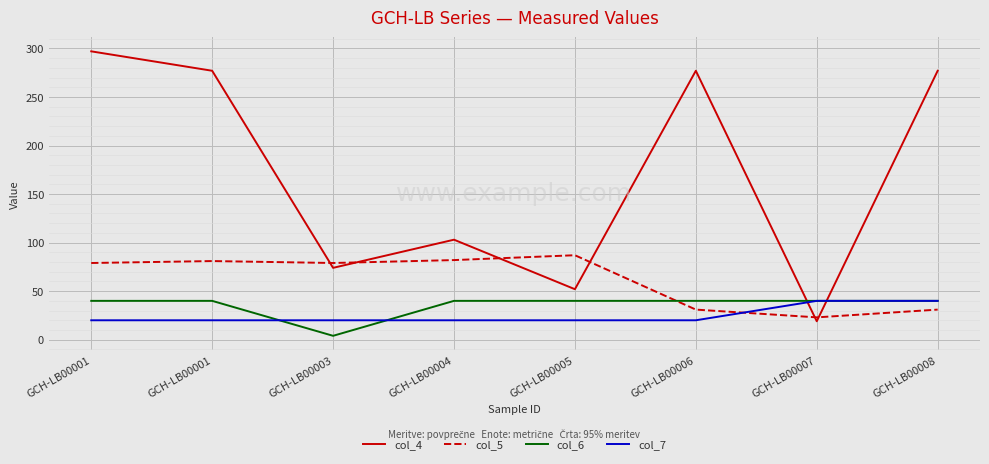

What is the total value across all series at GCH-LB00007?

122